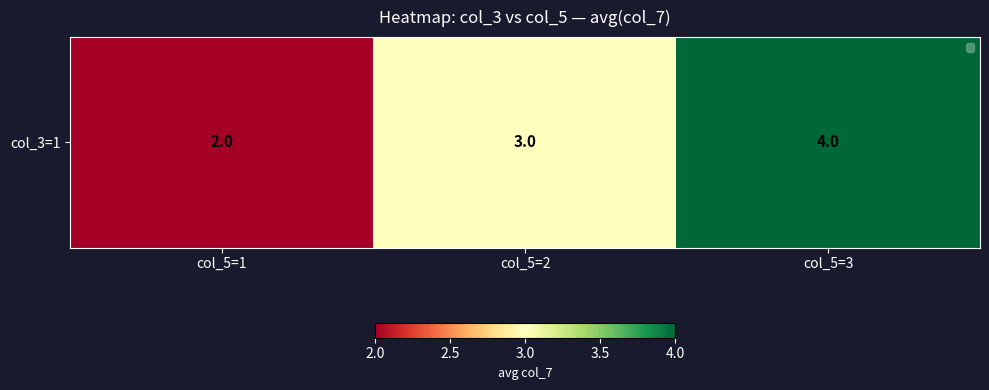

Which category has the lowest value across all series?

col_5=1